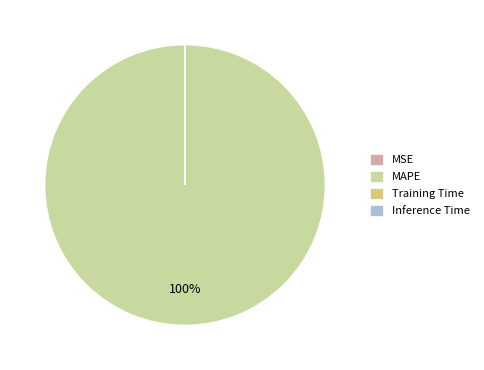

To the nearest percent, what is the average slice percentage?

25%